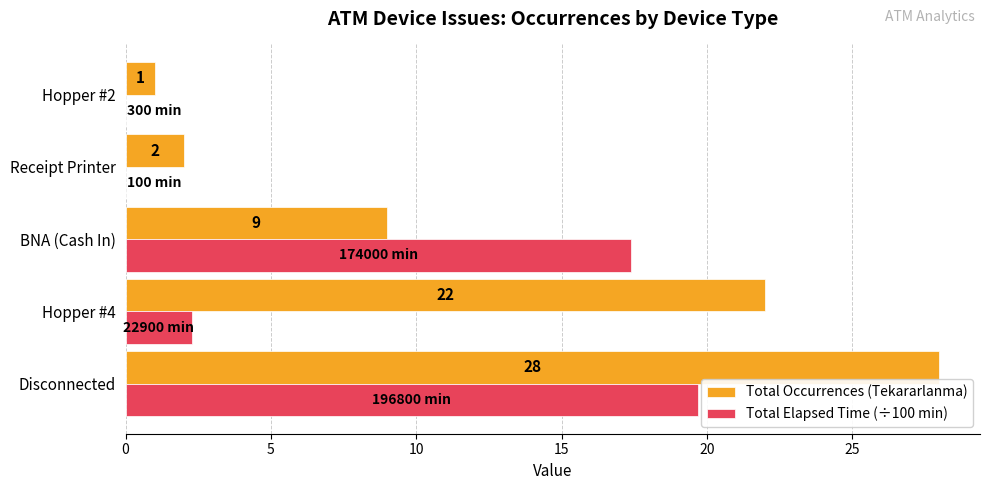

What is the highest value of the Total Occurrences (Tekararlanma) series?

28.0